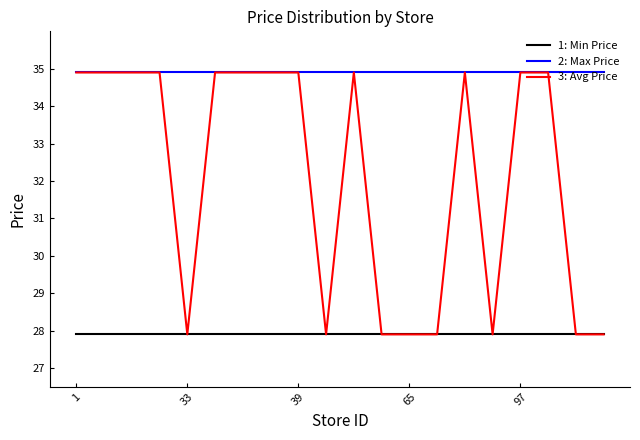

Rank the series by their average value, from highest to lowest.

2: Max Price, 3: Avg Price, 1: Min Price